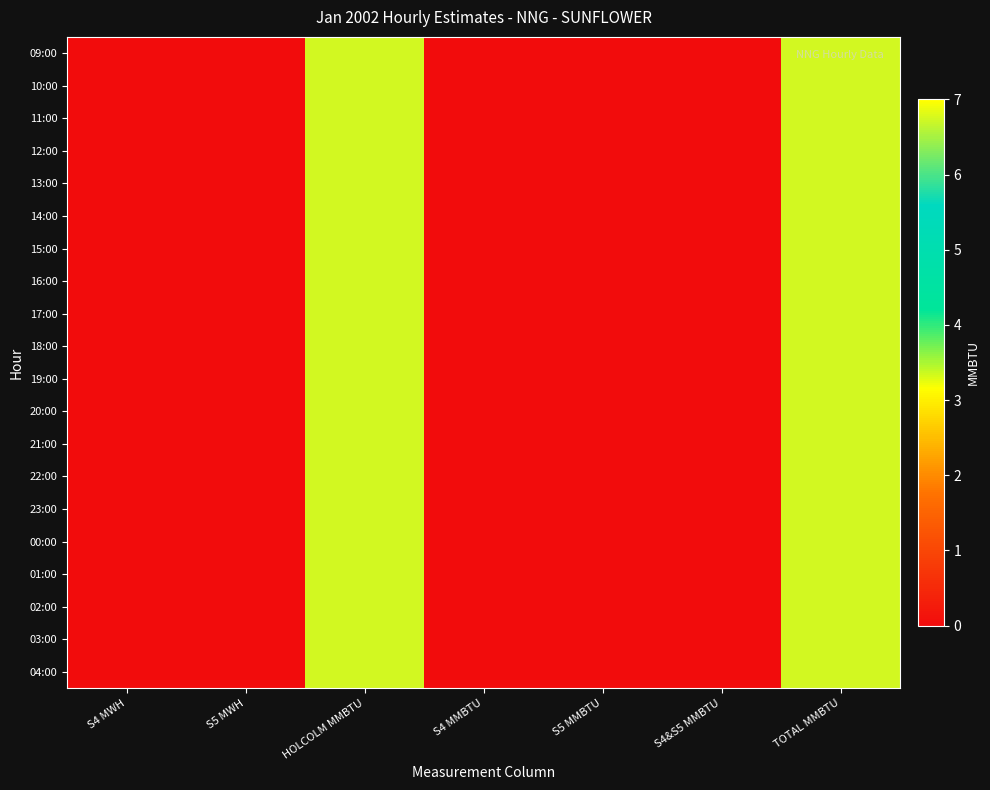

At which category does the chart reach its peak across all series?

HOLCOLM MMBTU